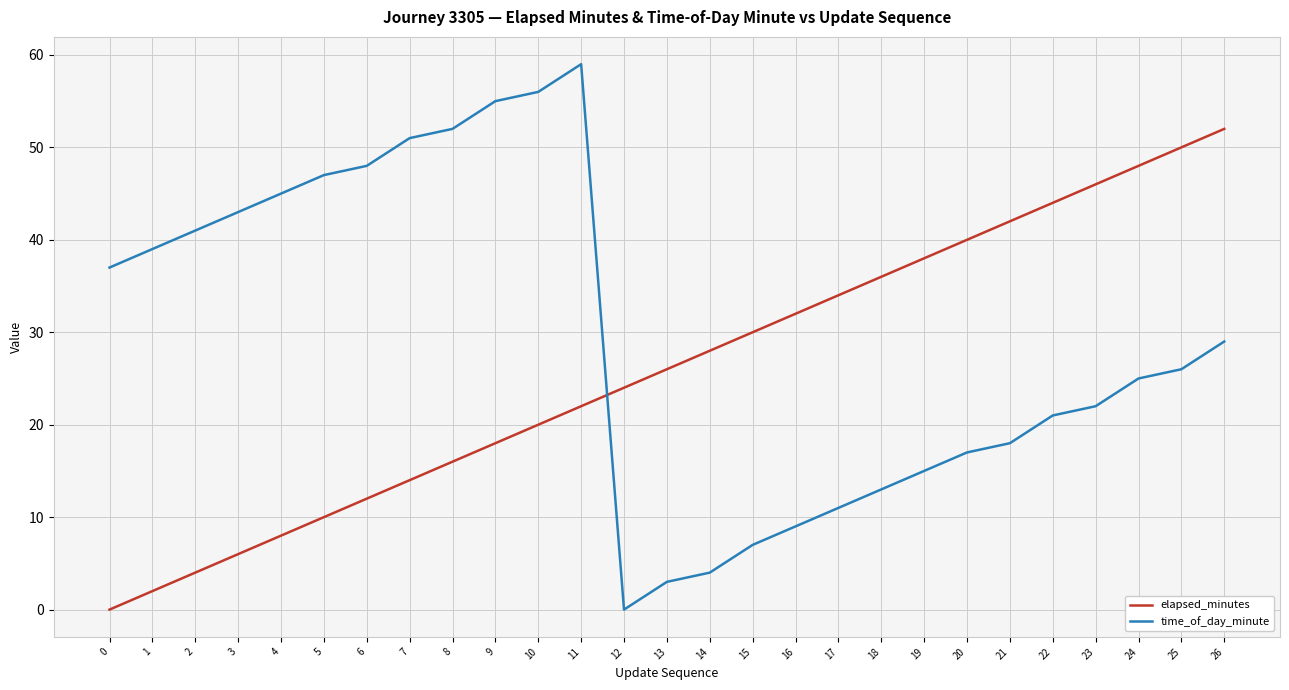

True or false: time_of_day_minute has a value of 33 at 12.

False